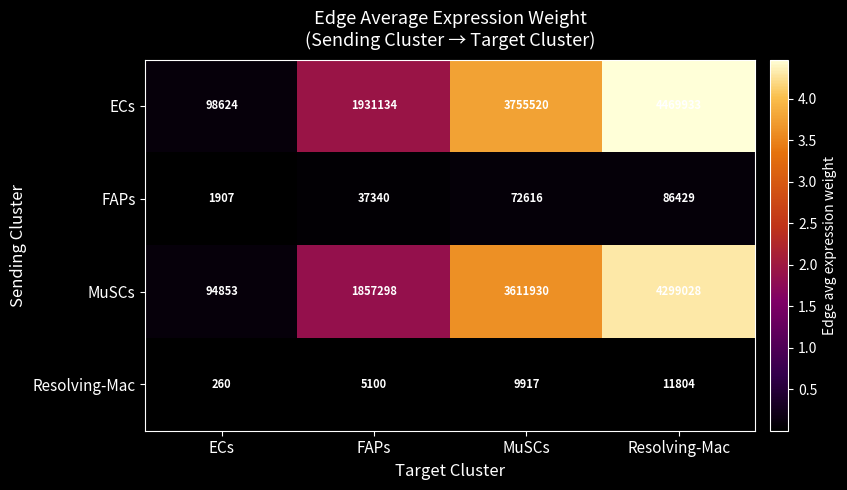

What is the difference between the maximum and minimum values in the Resolving-Mac series?

11544